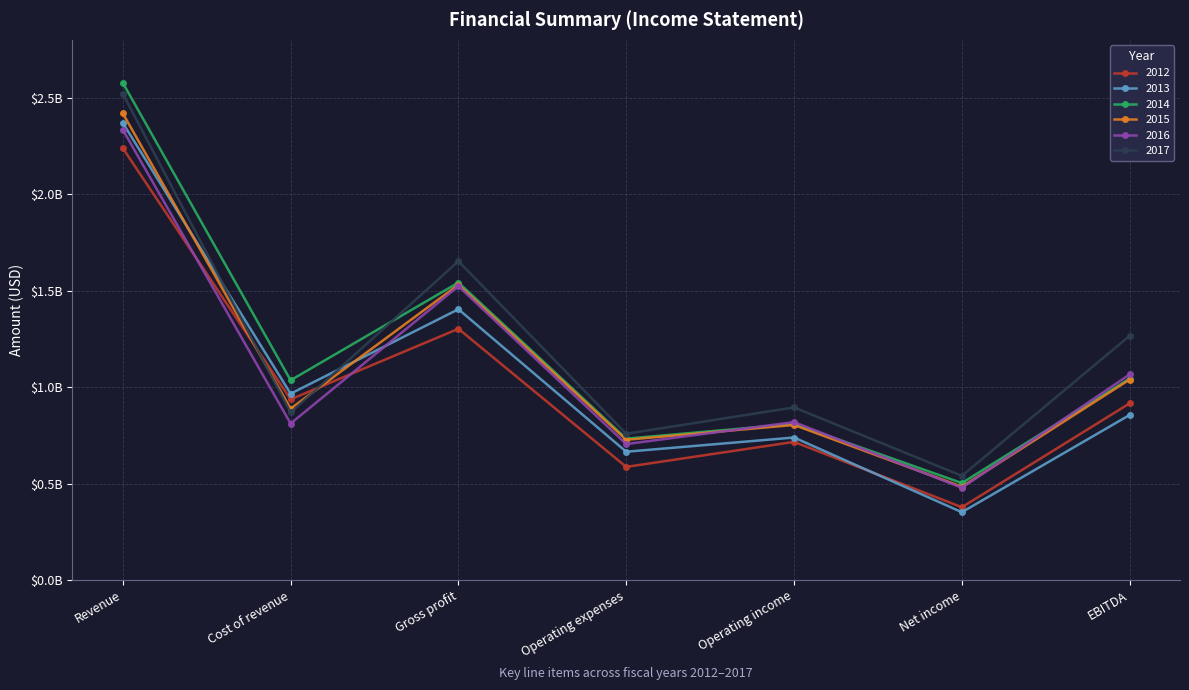

Does the chart display data point markers on the line(s)?

Yes